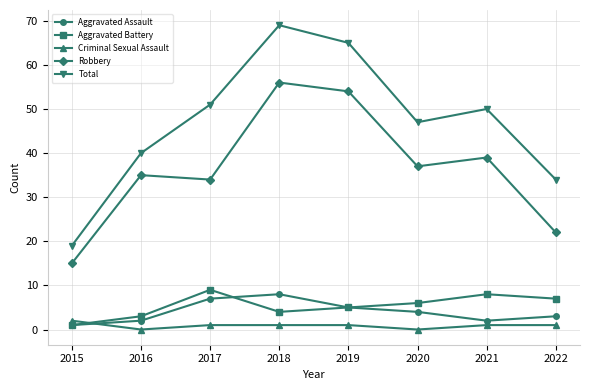

Between 2015 and 2021, which series saw the biggest shift?

Total